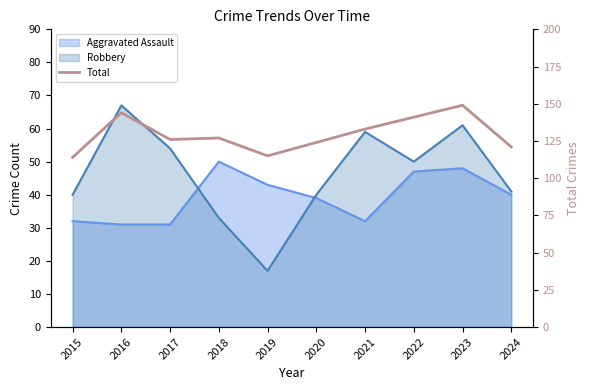

How many lines are shown in the chart?

1